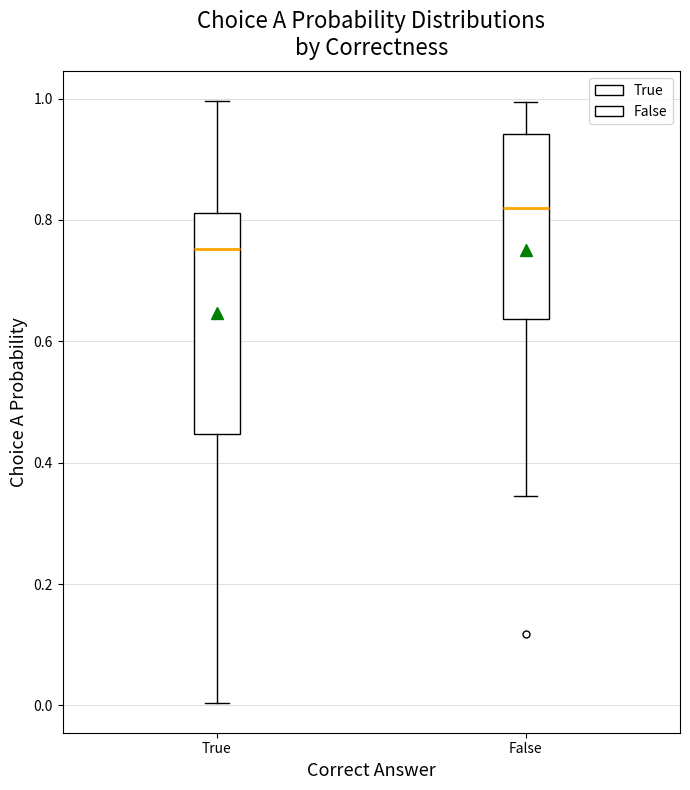

Comparing the boxes themselves (not the whiskers), which one is the tallest?

True